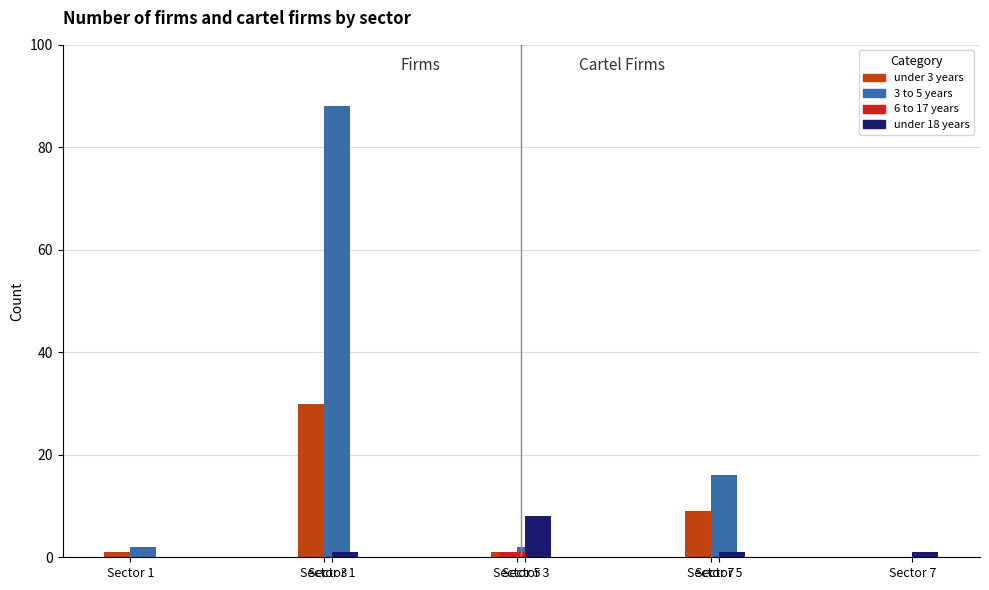

Reading left to right, list all the values displayed in this chart.

under 3 years: 1	30	1	9
3 to 5 years: 2	88	2	16
6 to 17 years: 0	1	0	0
under 18 years: 1	8	1	1